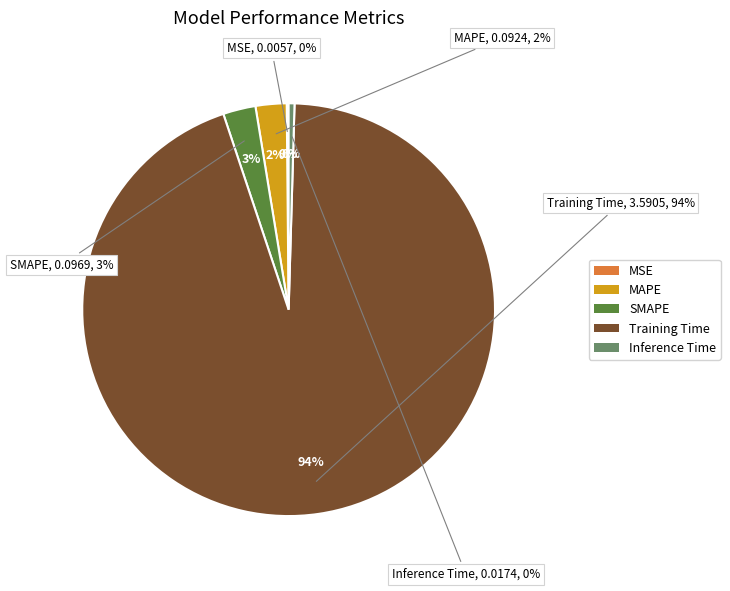

True or false: MAPE accounts for 16% of the total.

False